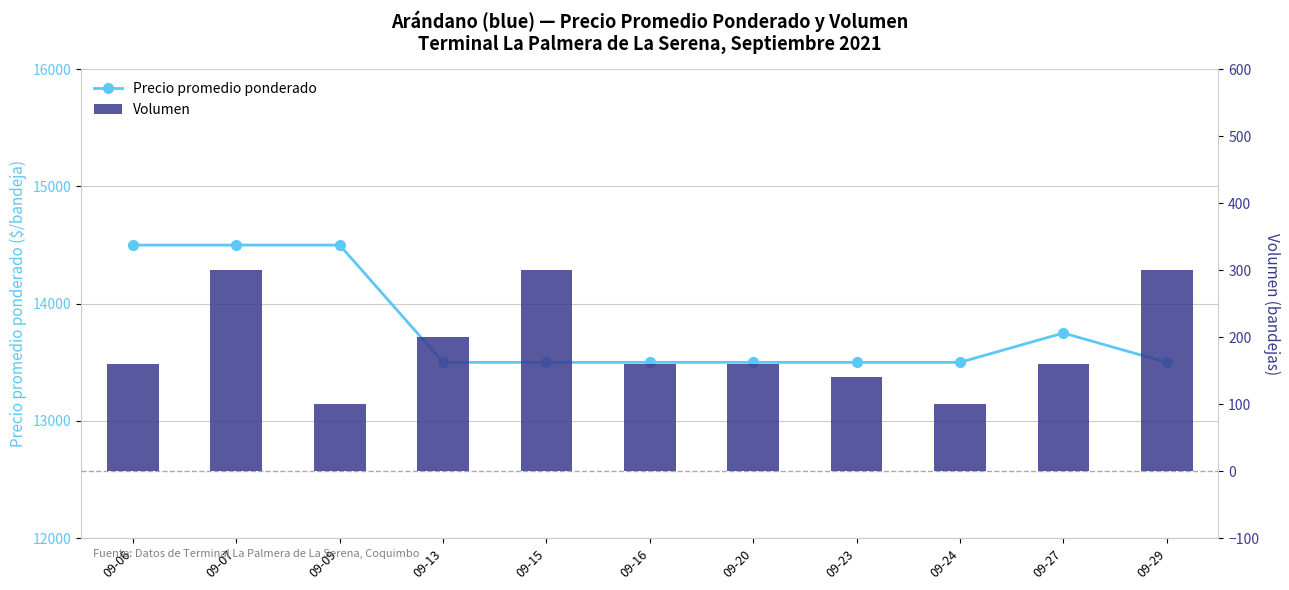

What is the value of the Volumen bar at the 9th from the left?

100